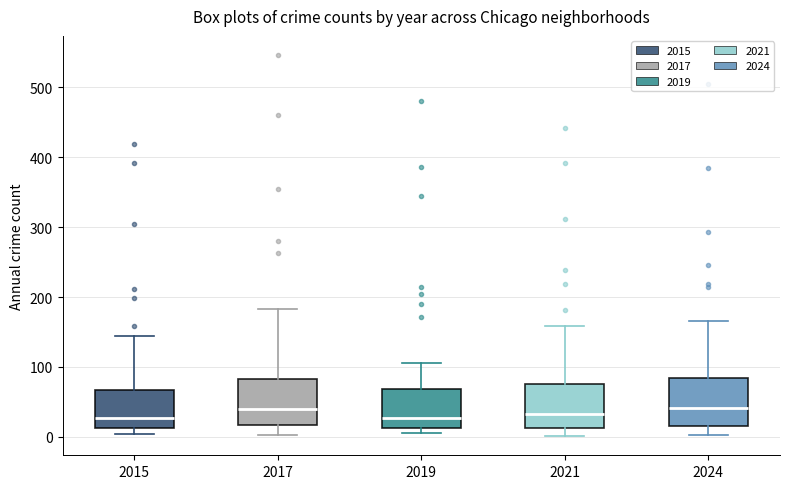

Where does the lower whisker of the box at x = 2021 end on the y-axis? The values are not printed on the chart, so give them approximately, as read against the axis.

0